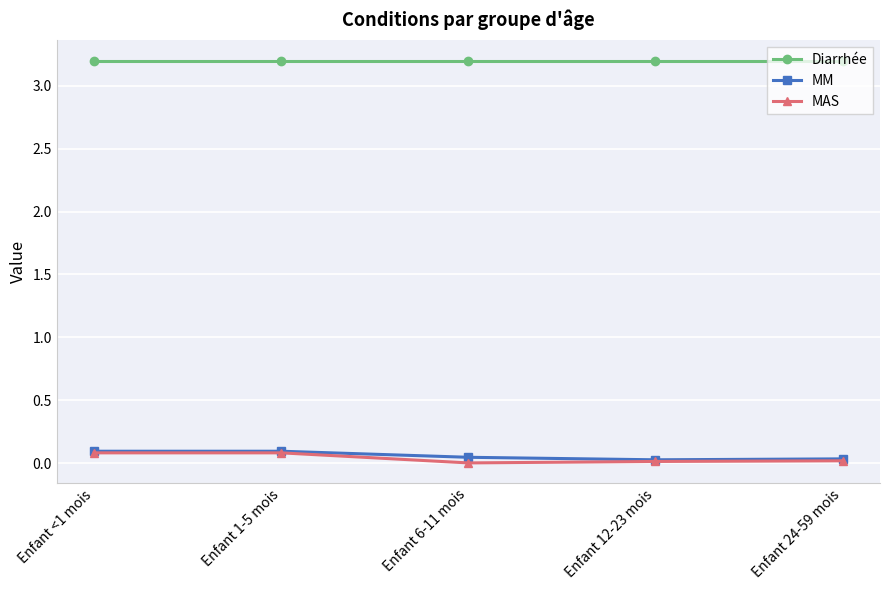

What is the total value across all series at Enfant 12-23 mois?

3.2